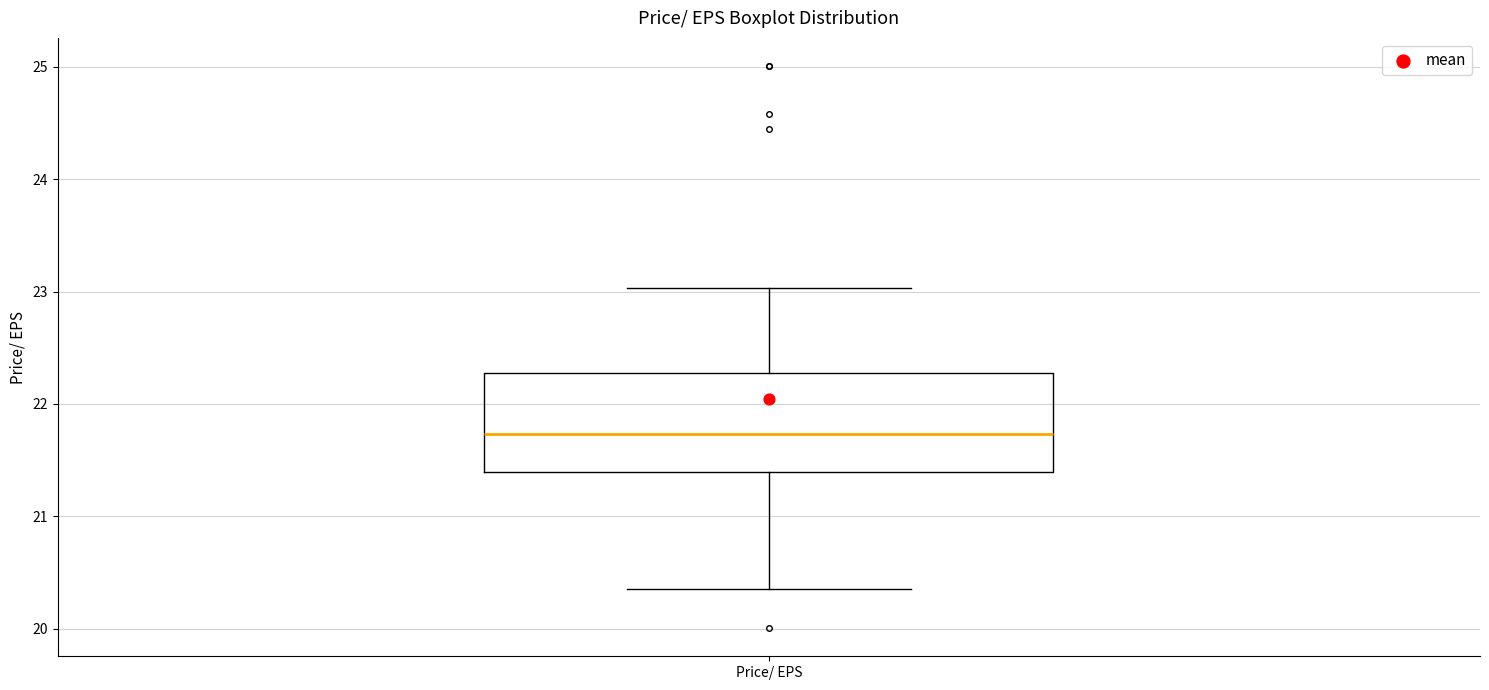

Transcribe this box plot: give where the median line is, the range the box spans, and where the two whiskers end, as read against the y-axis. The values are not printed on the chart, so give them approximately, as read against the axis.

median 21.7, box 21.4 to 22.3, whiskers 20.4 to 23.0